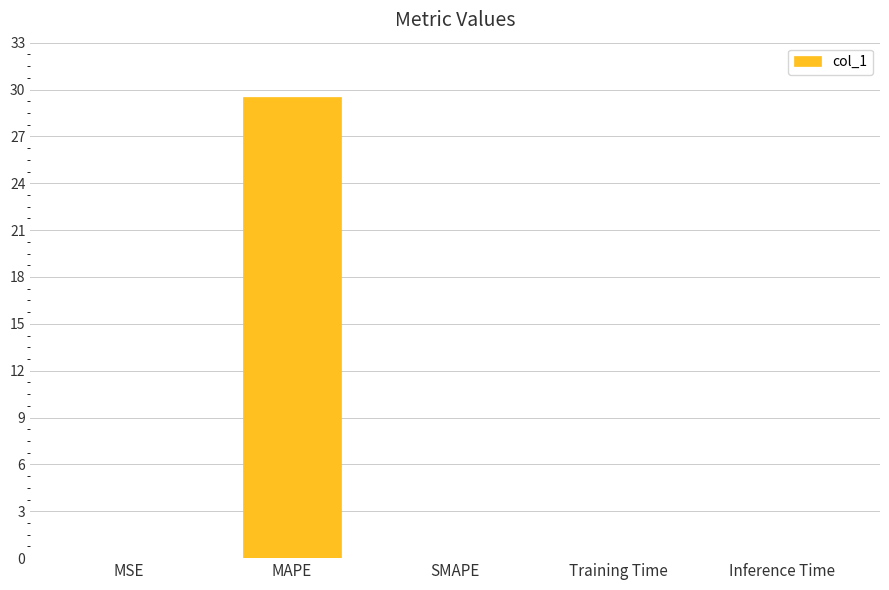

What value does the data have at MAPE?

29.5